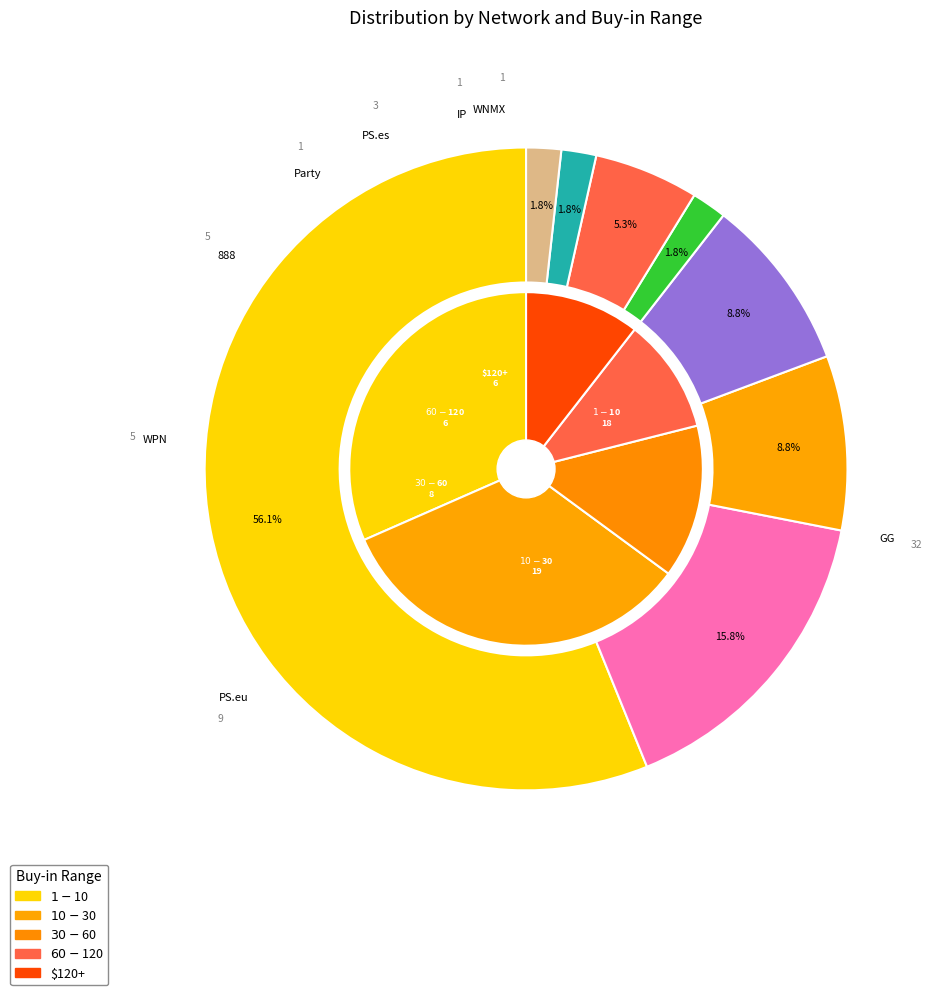

Which category has the biggest portion of the pie?

GG